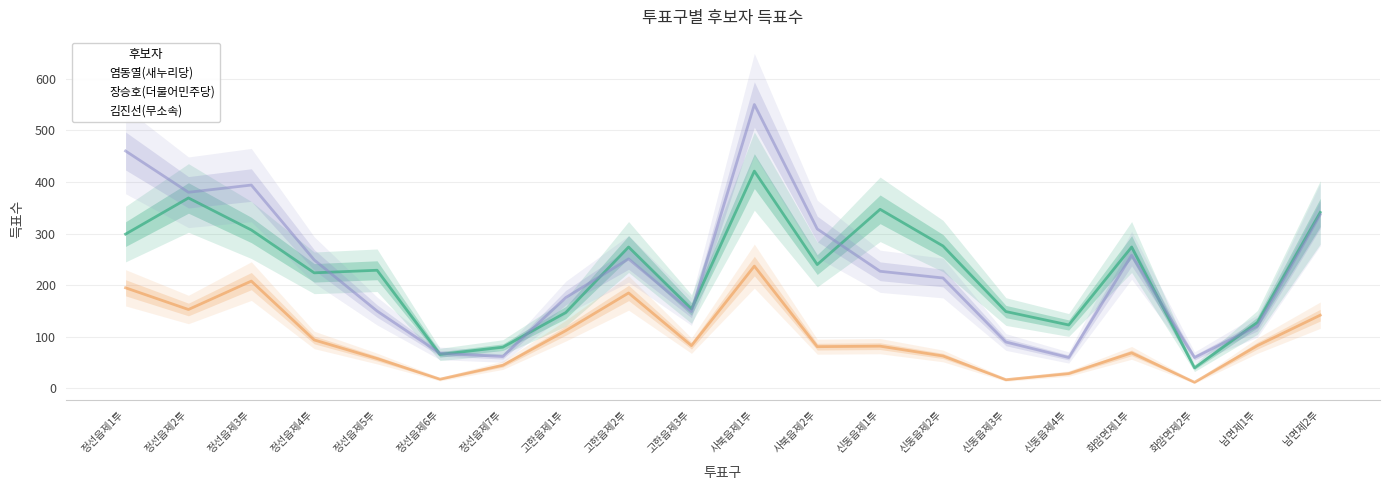

Which label corresponds to the smallest value in the chart?

화암면제2투